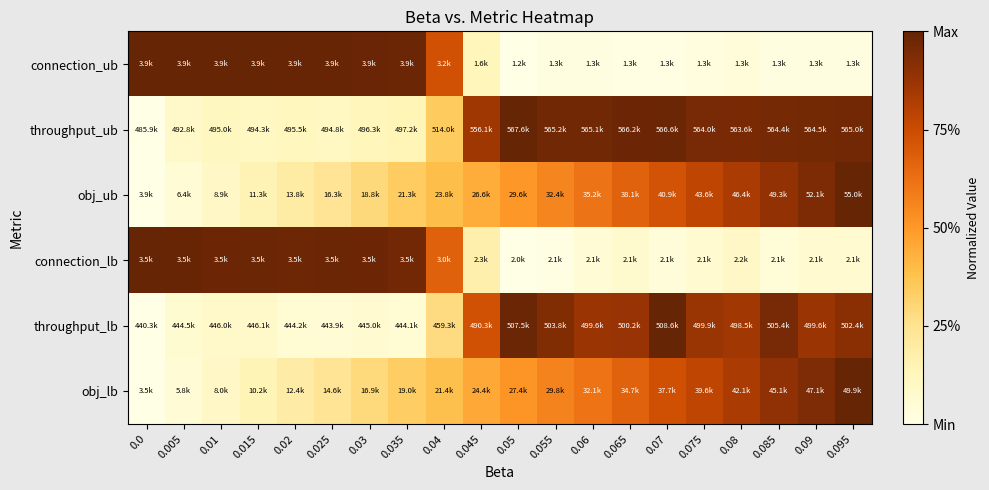

Count the number of data series in this chart.

6